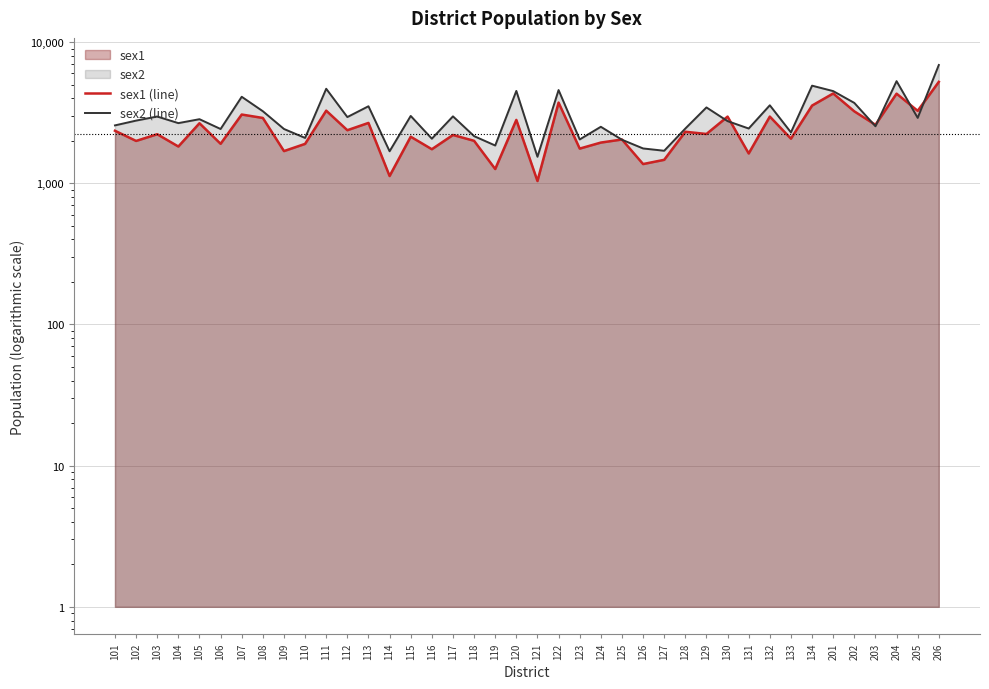

At which category is the sum across all series the highest?

206